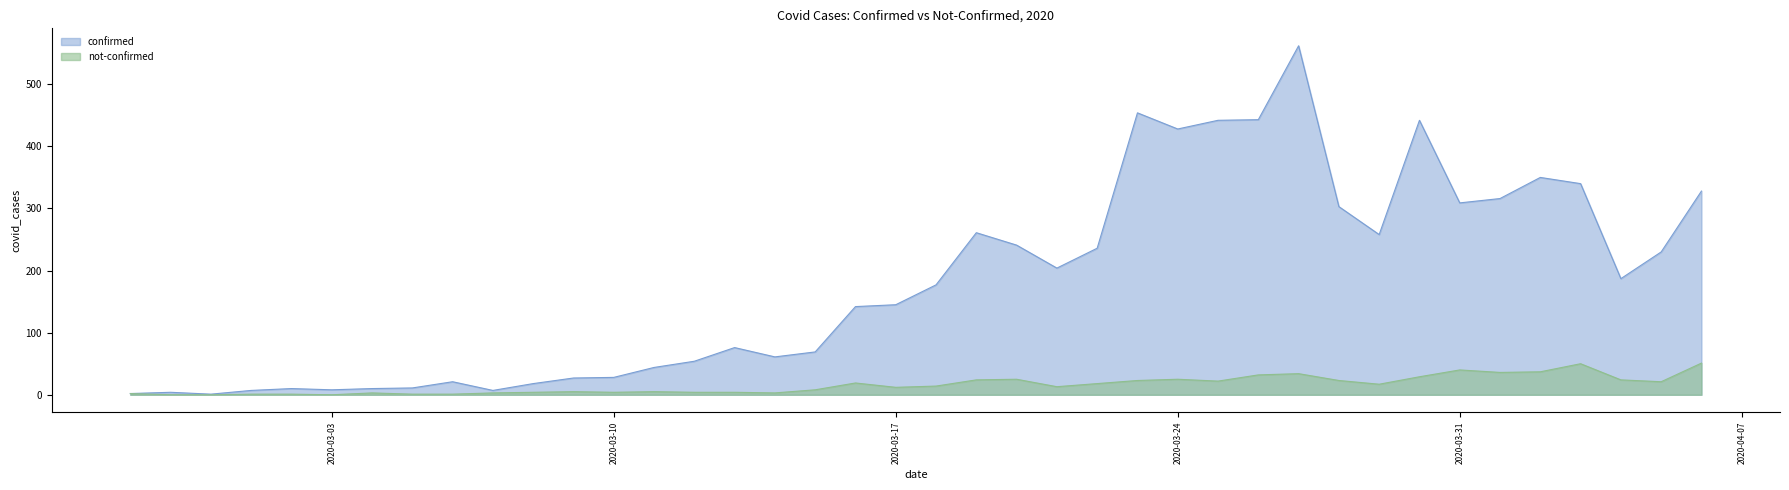

Which category has the lowest value across all series?

2020-02-28